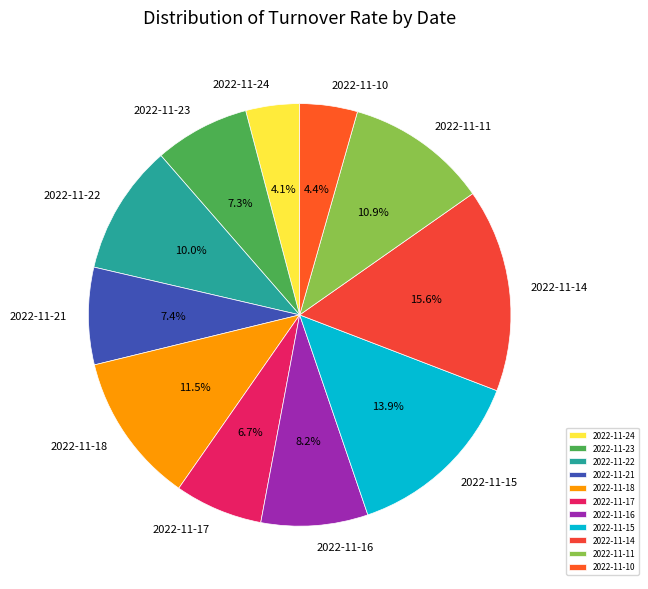

To the nearest percent, what is the difference between the 2022-11-18 and 2022-11-24 slice percentages?

7%